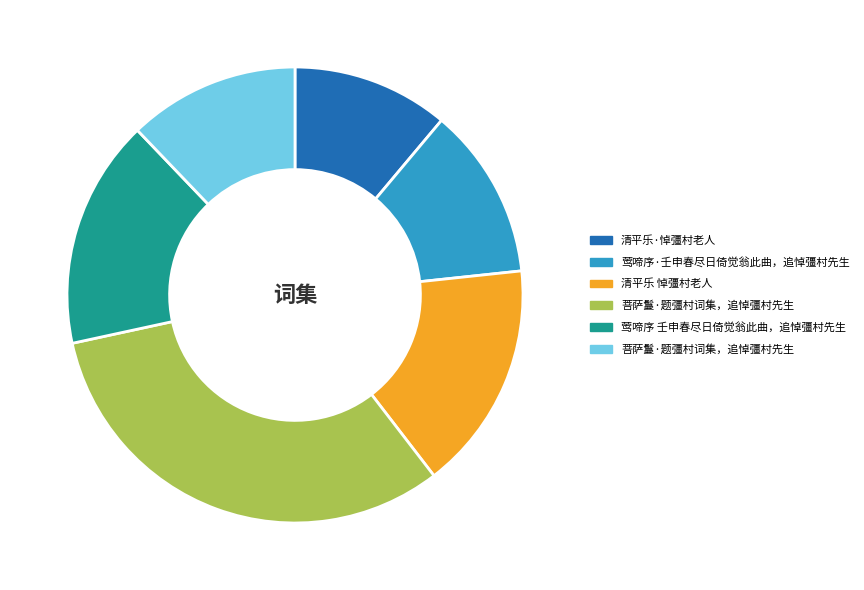

Is there a majority slice in this chart?

No